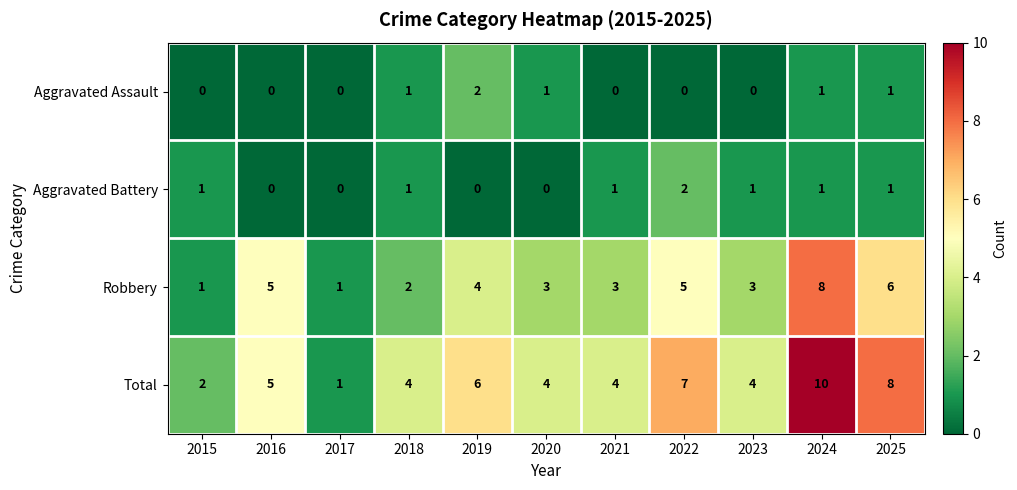

Which category has the highest value across all series?

2024